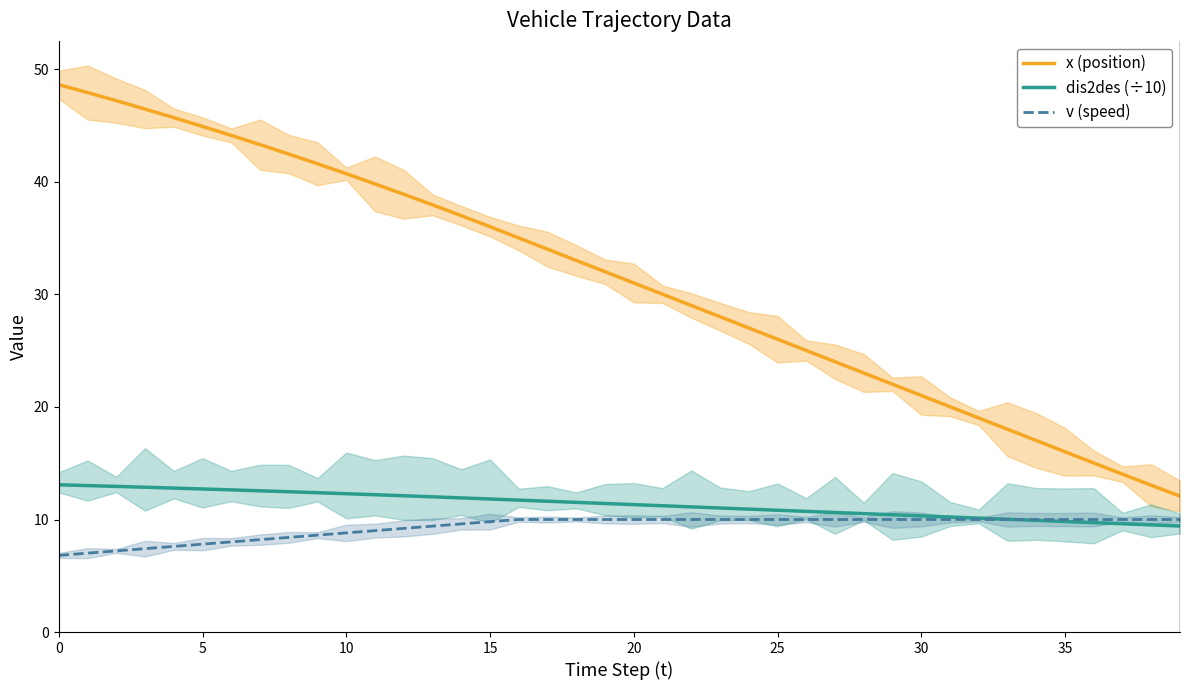

What is the smallest value displayed?

6.8